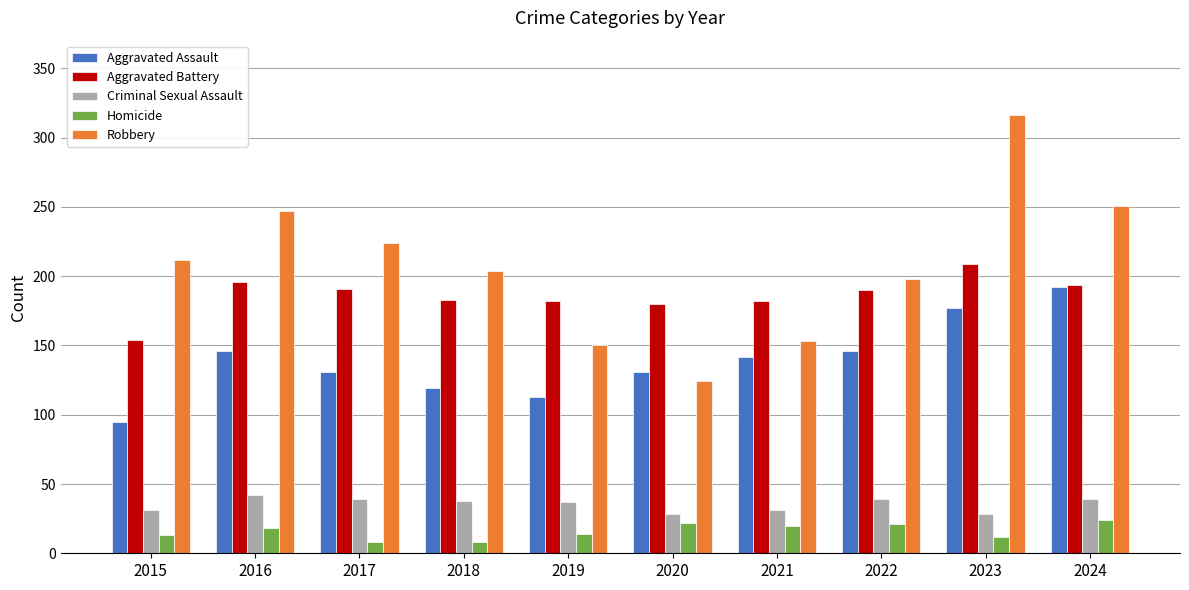

Which series has the widest spread of values?

Robbery